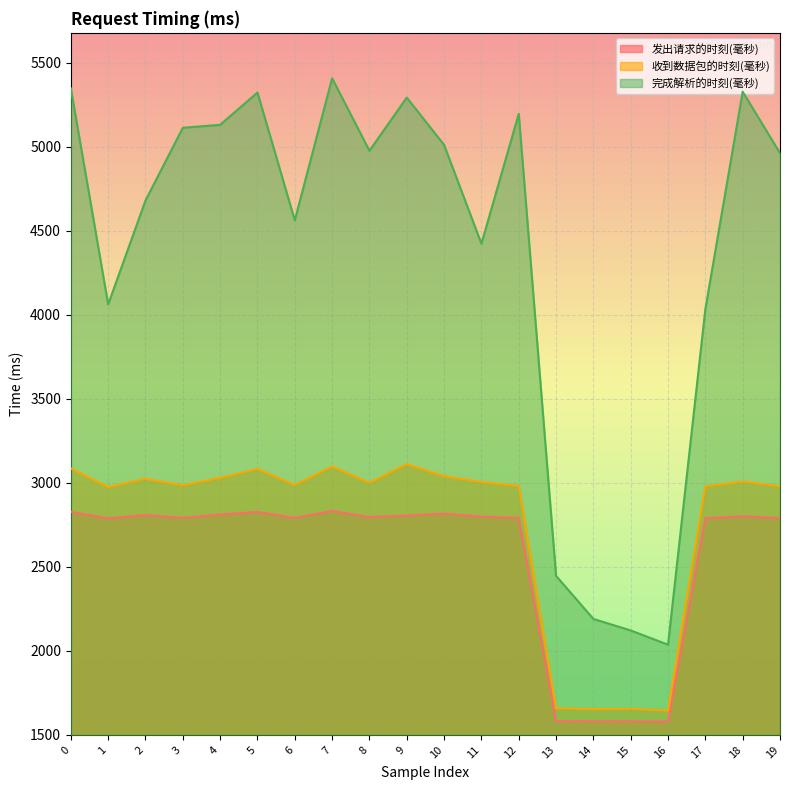

Which has a higher value, 16 or 12?

12